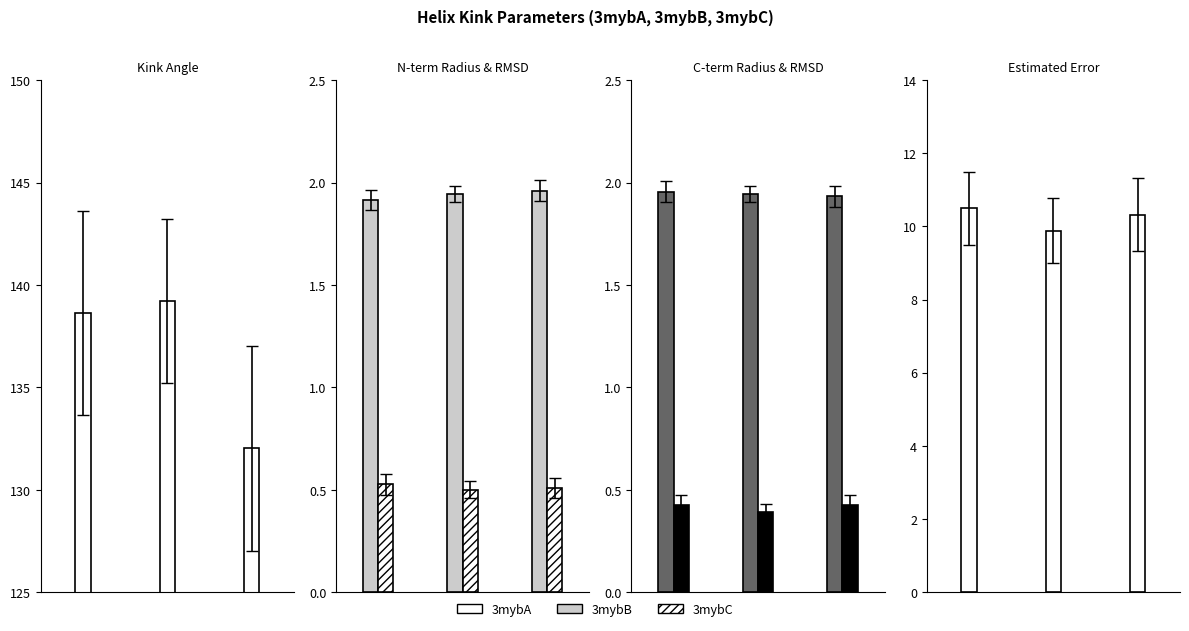

Count the c_rmsd values in the range 0 to 1.

3